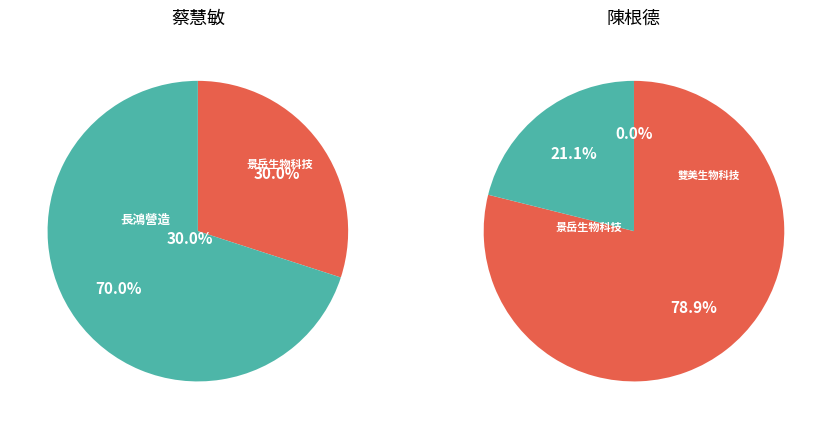

Is it true that 景岳生物科技(股）_陳根德 is 47% of the pie?

False